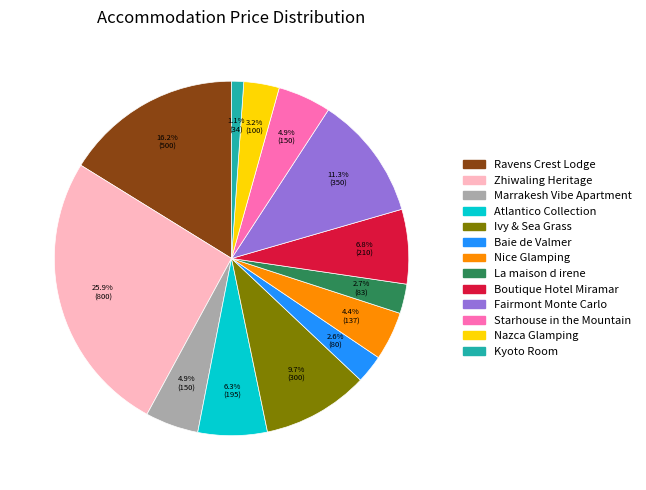

What portion of the pie excludes Baie de Valmer?

97.4%